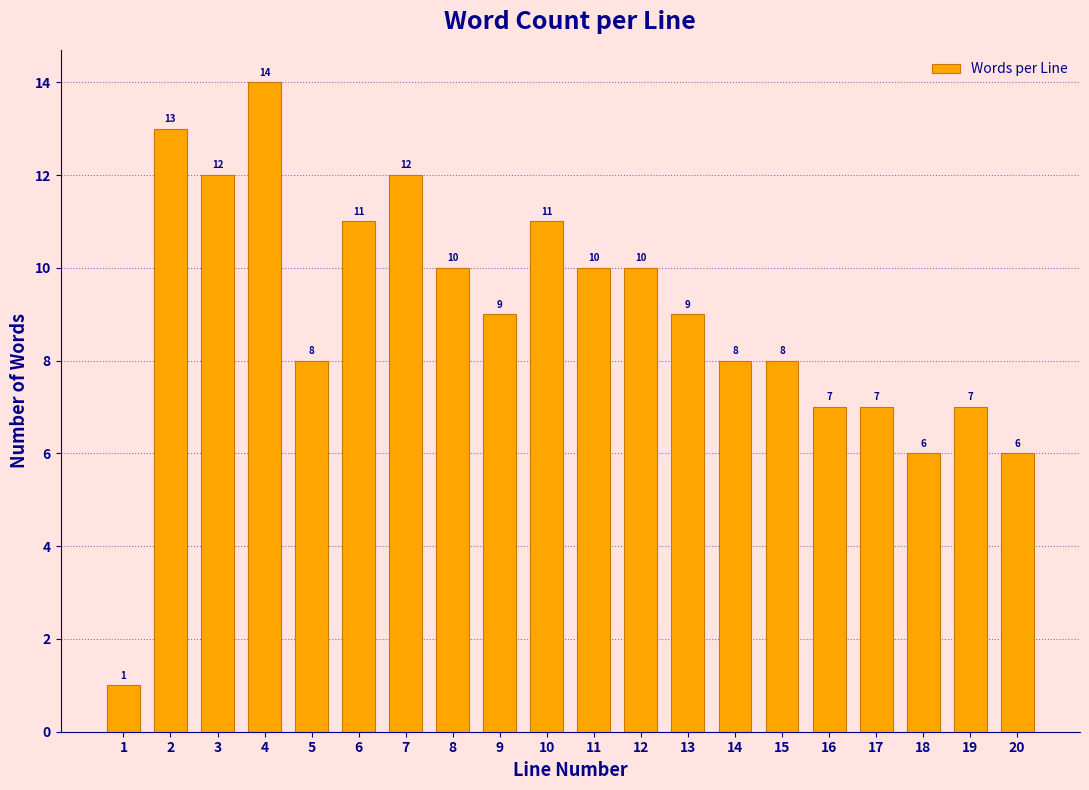

Reading left to right, extract all data points from this chart.

1	13	12	14	8	11	12	10	9	11	10	10	9	8	8	7	7	6	7	6